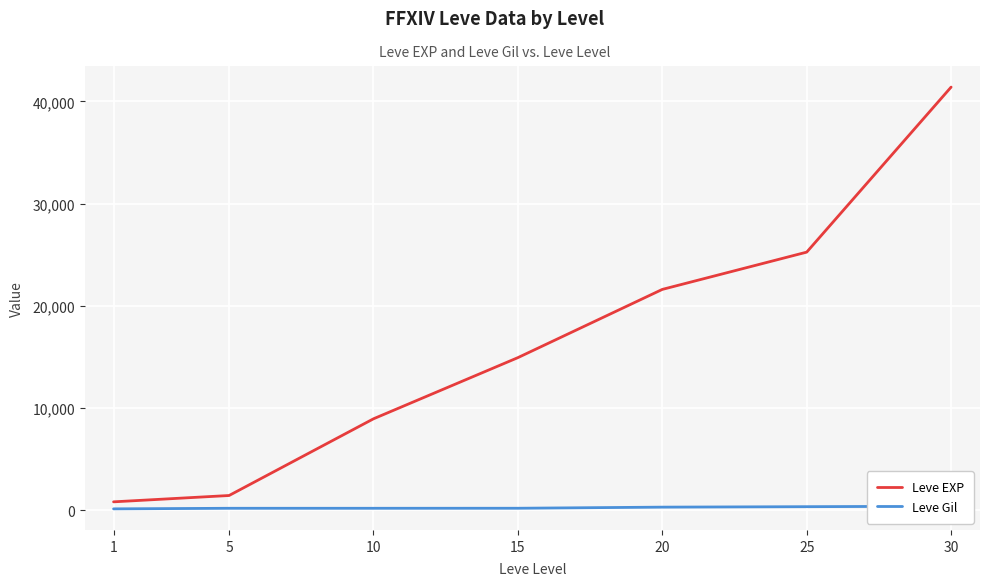

What is the smallest value displayed?

113